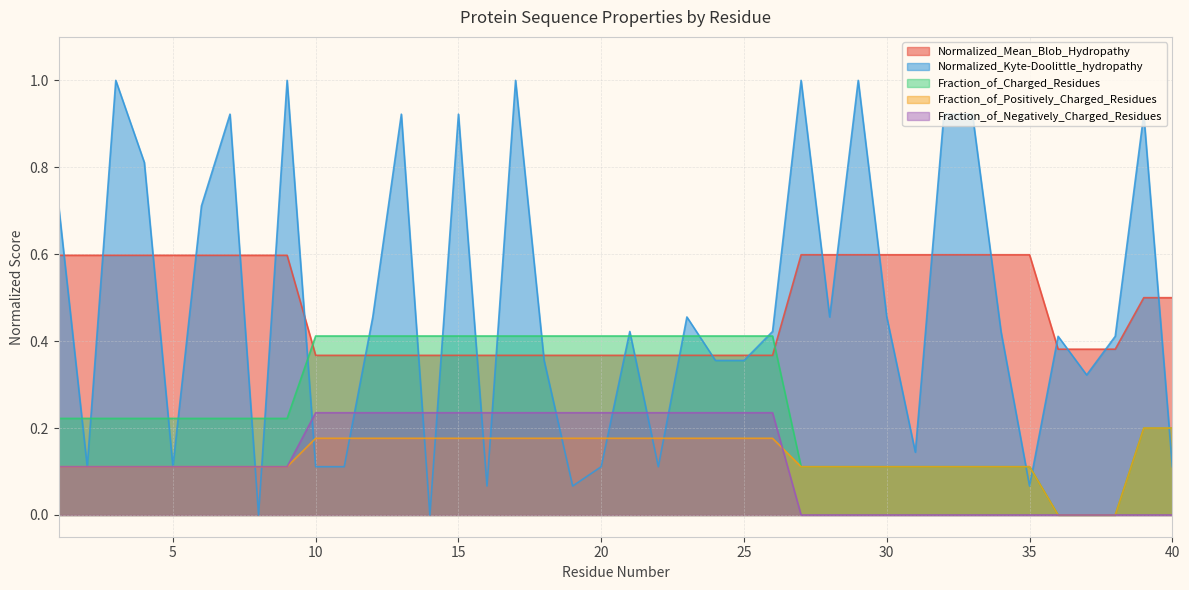

Is the value of Fraction_of_Charged_Residues at 6 greater than the value of Normalized_Kyte-Doolittle_hydropathy at 9?

No